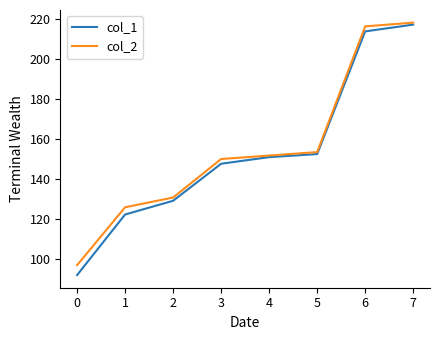

What is the difference between the highest and lowest values at 1?

3.6